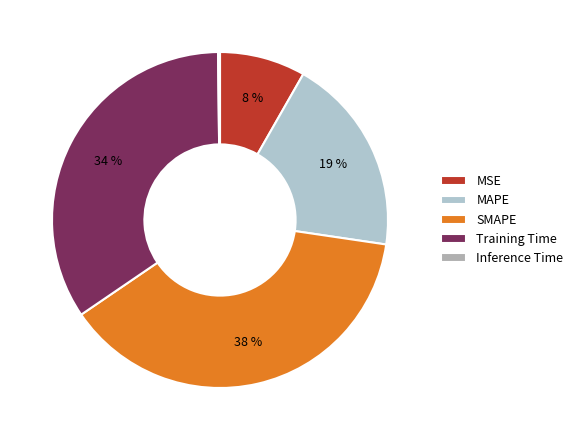

The Inference Time slice represents 0% of the pie. True or false?

True